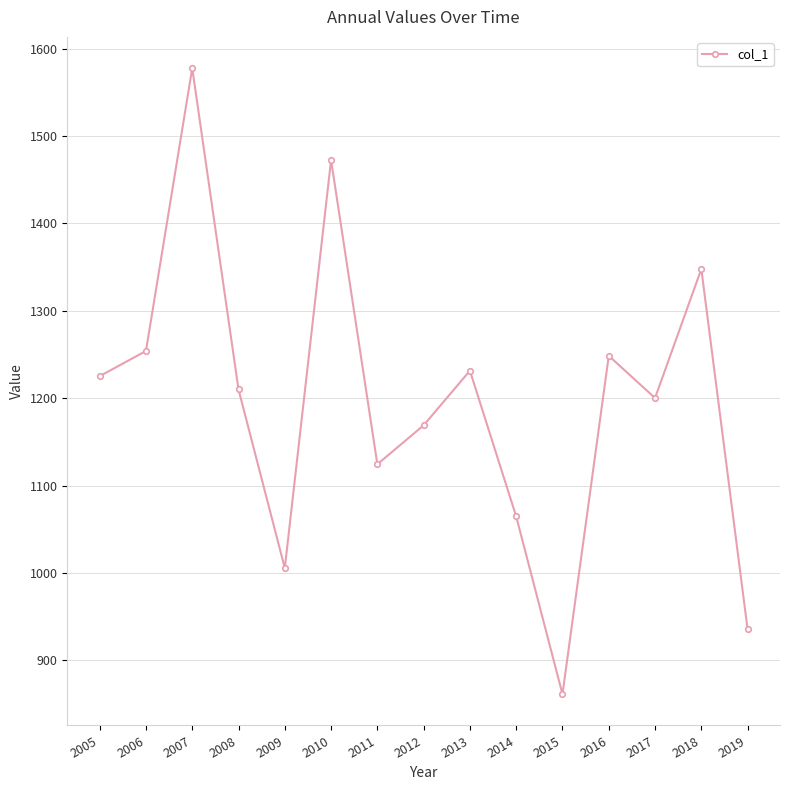

How many interior local valleys (lower than both neighbors) does the data have?

4